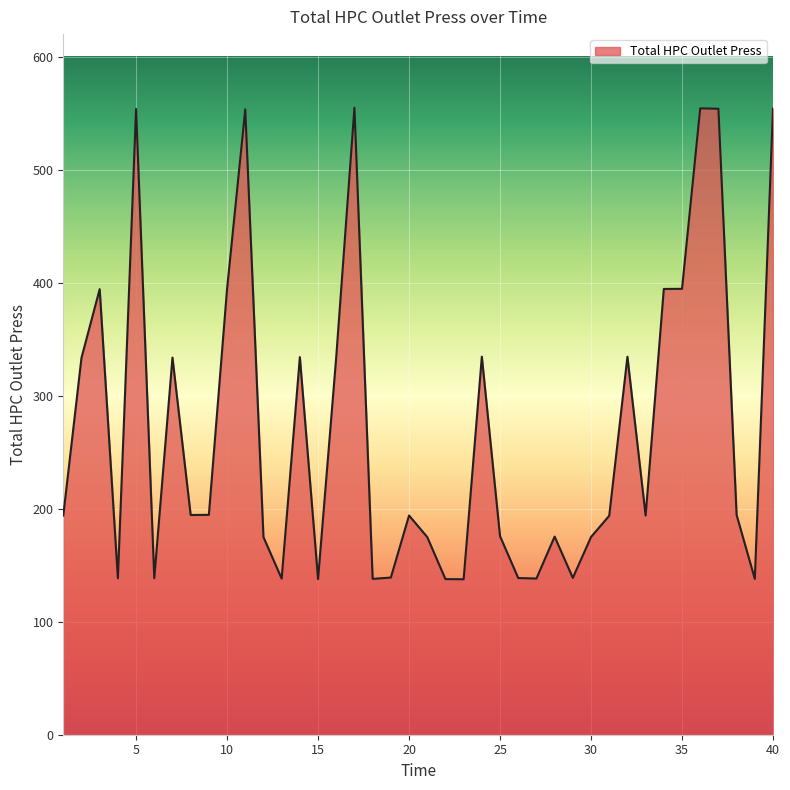

What is the difference between the maximum and minimum values?

417.3